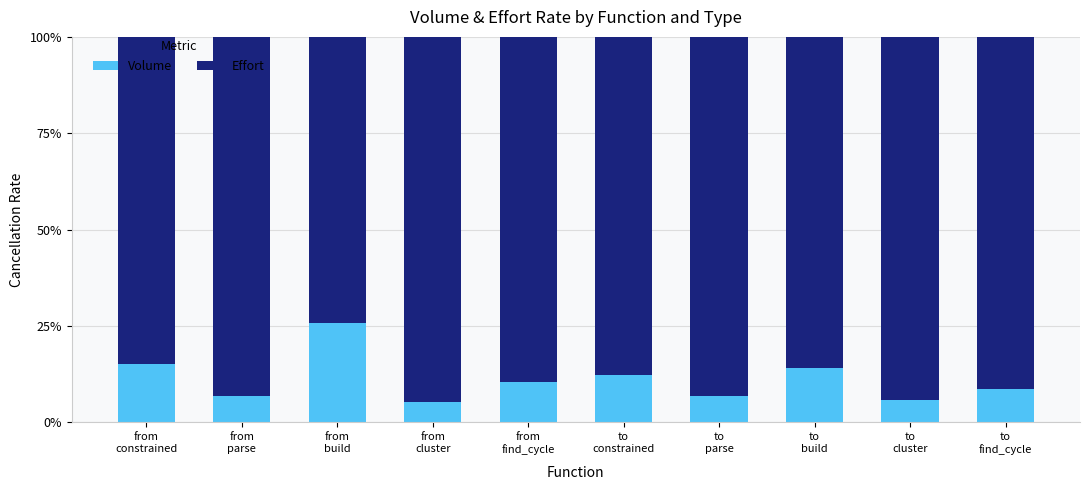

At which label does Volume reach its peak?

from
build